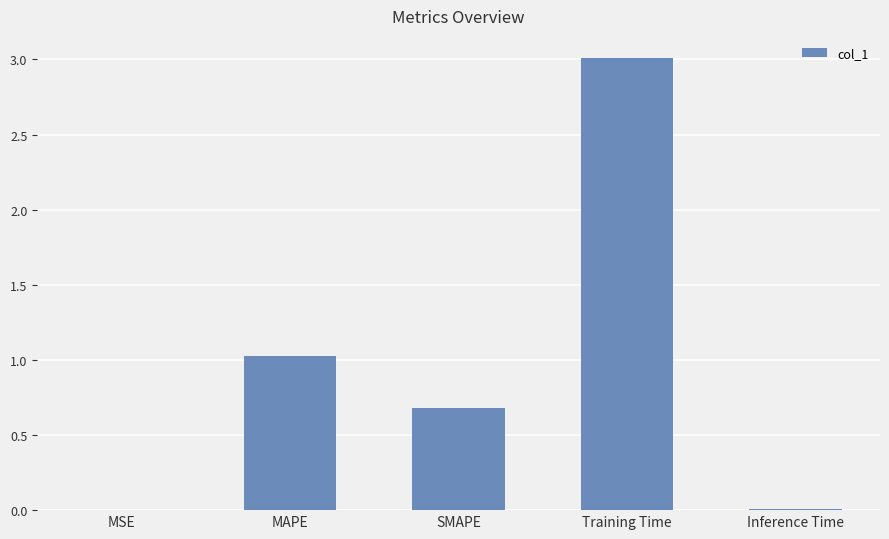

Is it true that the value at SMAPE is 0.7?

True